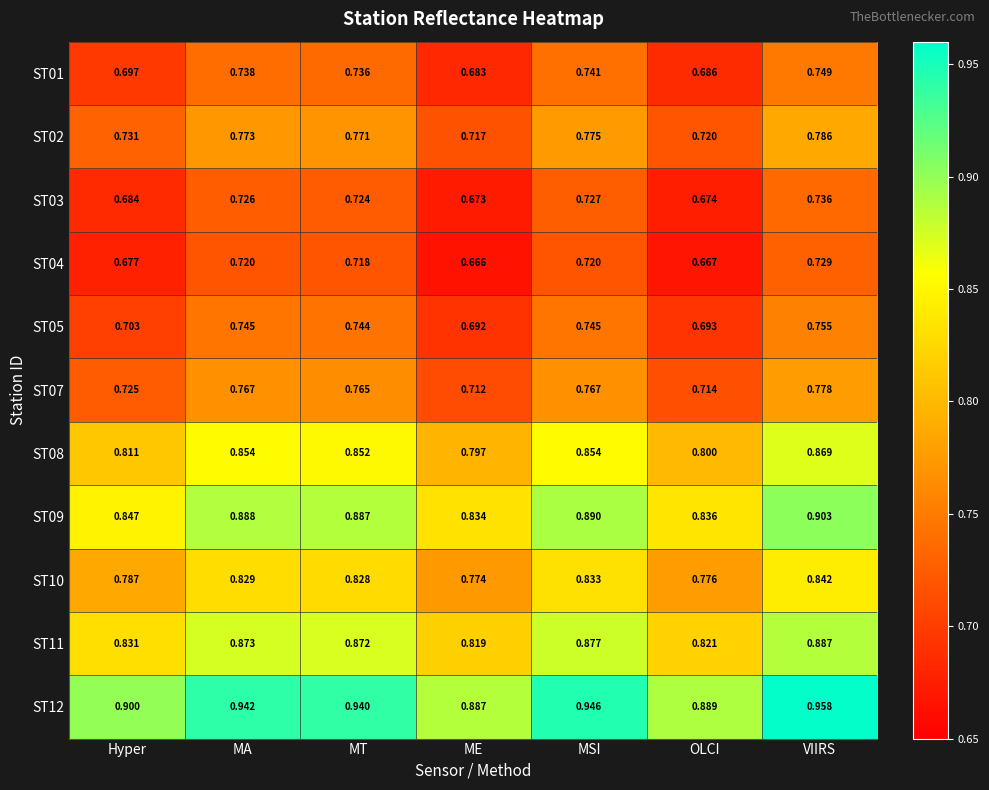

What is the total value across all series at VIIRS?

9.0